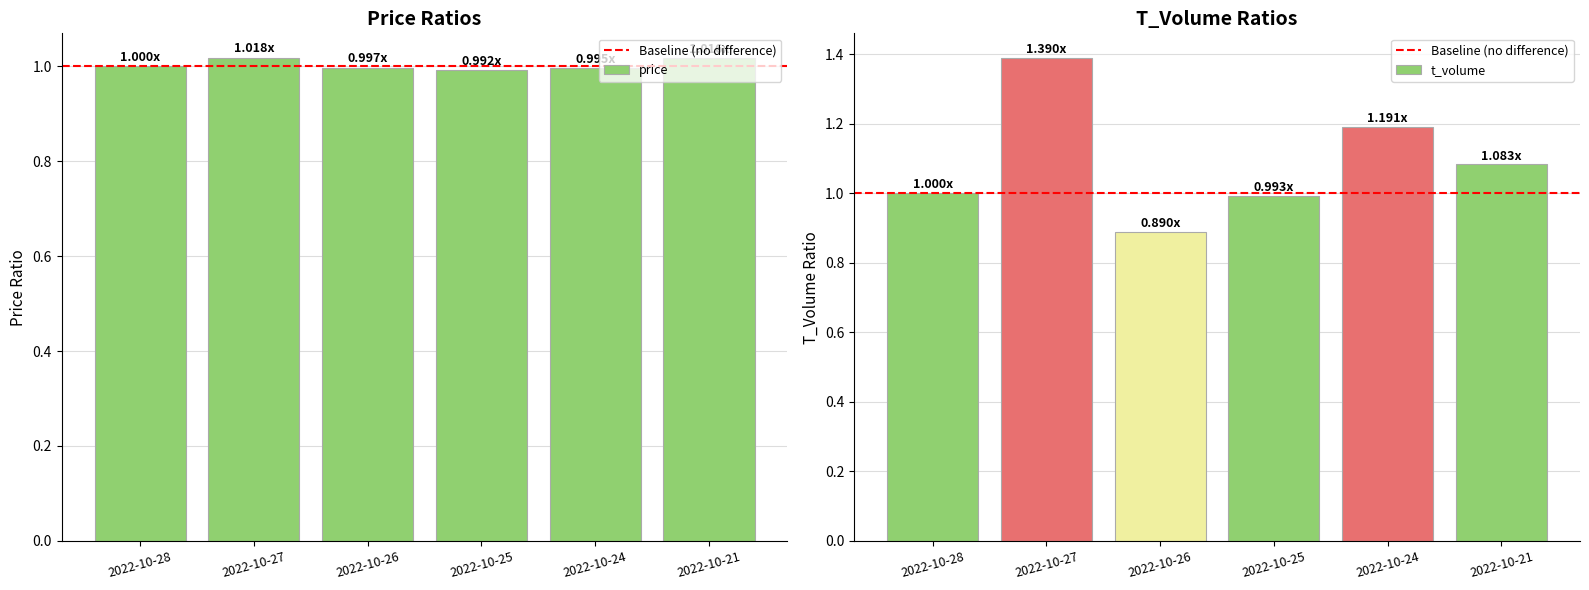

At 2022-10-26, list the series in order from smallest to largest.

t_volume, price